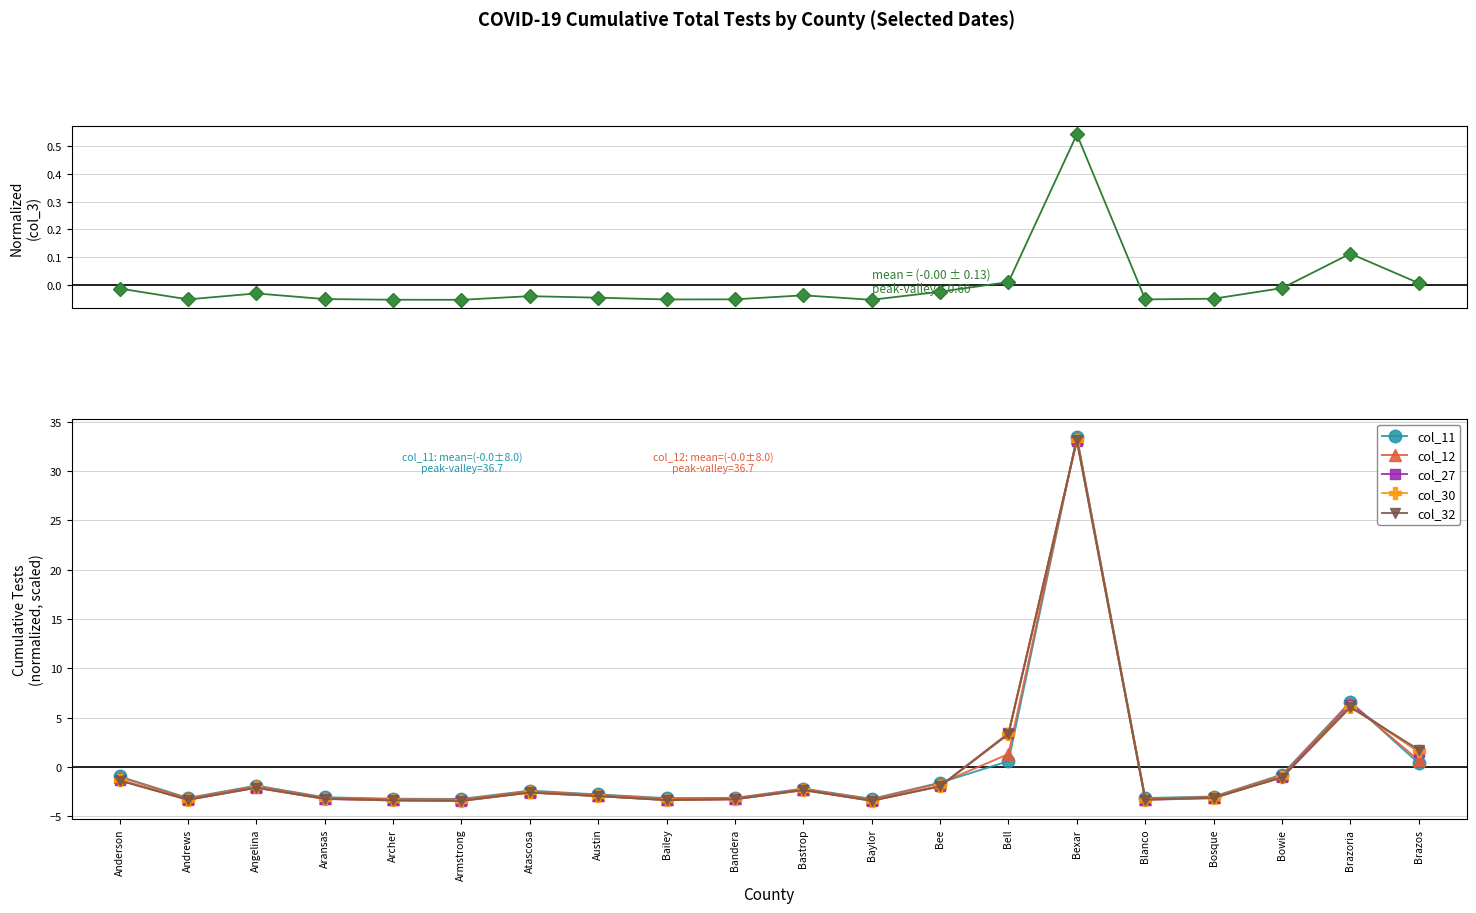

How many categories are shown in the chart?

20